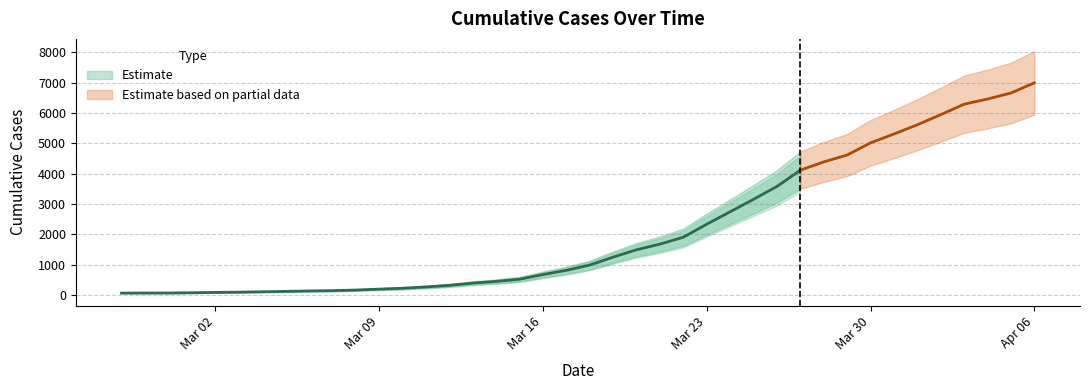

Approximately how many times larger is the value at 2020-04-03 compared to 2020-03-20?

4.2